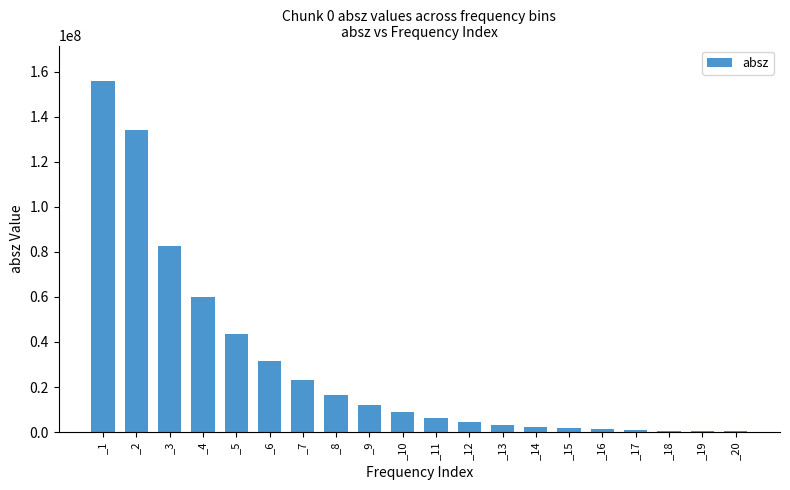

The value at _4 is 59891700. True or false?

True